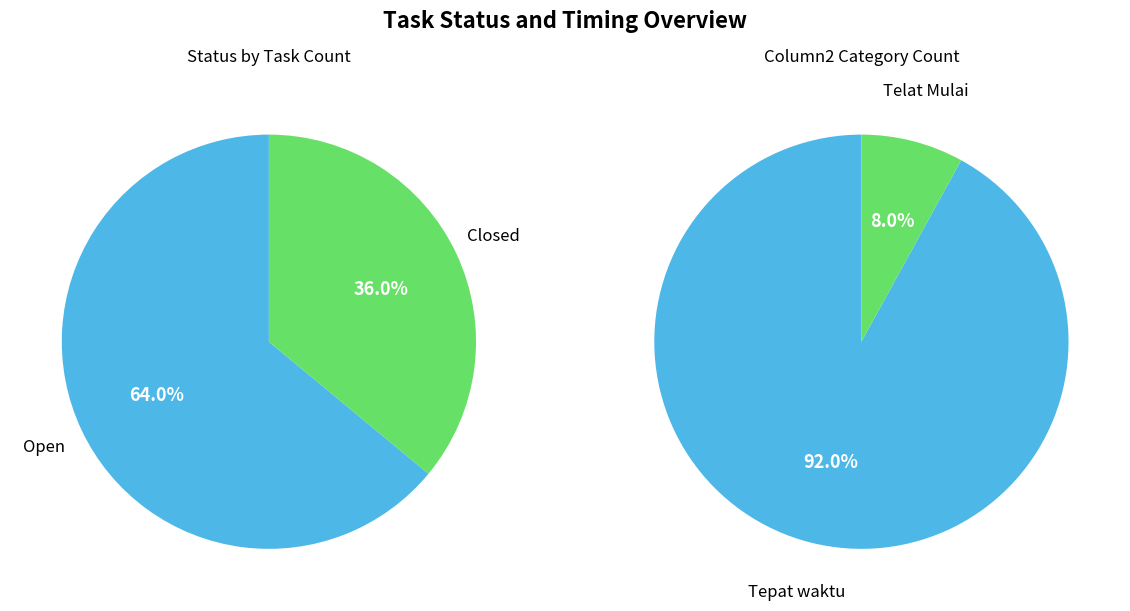

To the nearest percent, what is the difference between the largest and smallest slice percentages?

28%